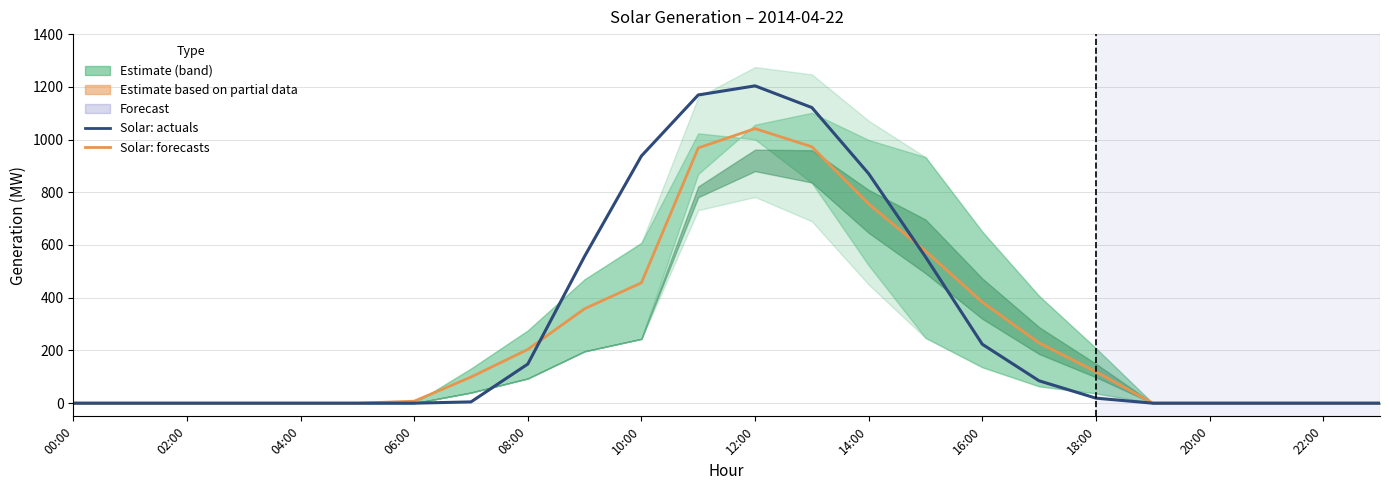

True or false: Solar: actuals has a value of 775.4 at 22:00.

False